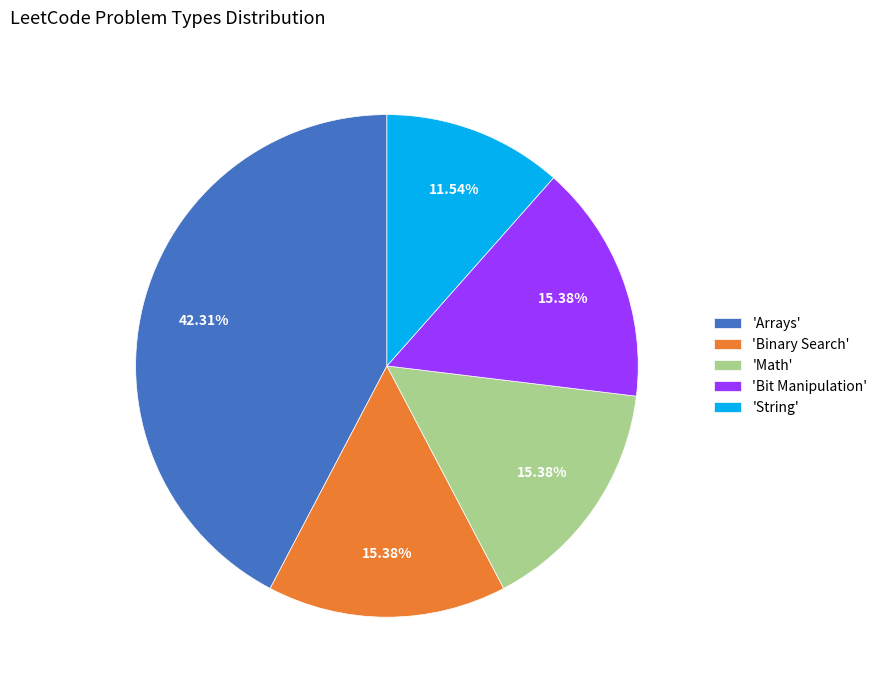

Is the sum of 'String' and 'Math' greater than half?

No